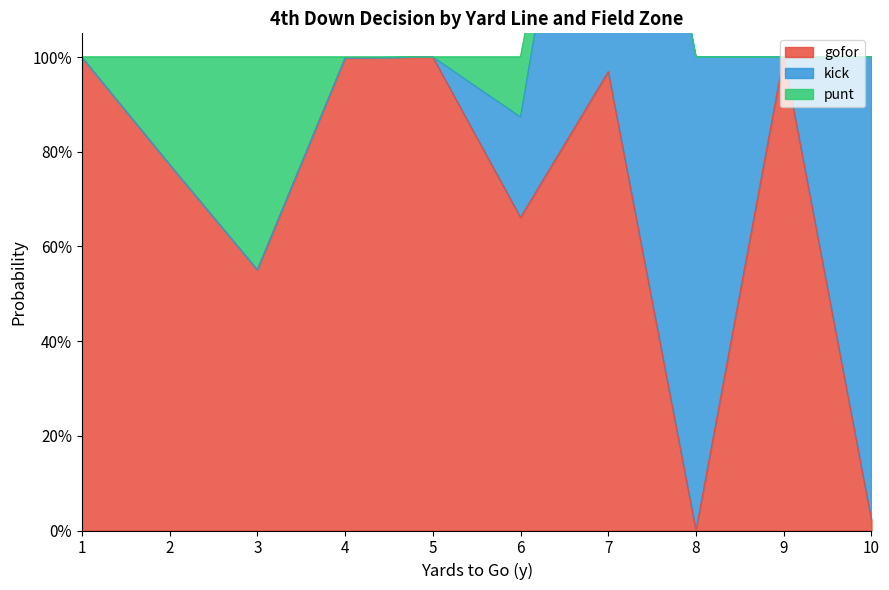

Which series changed the most between 4 and 10?

kick